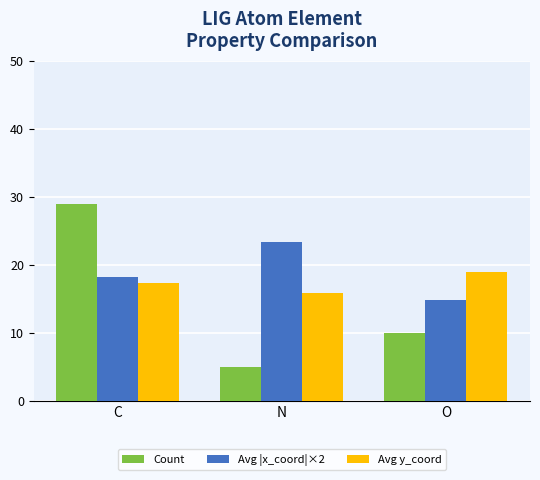

What is the minimum value for Count?

5.0